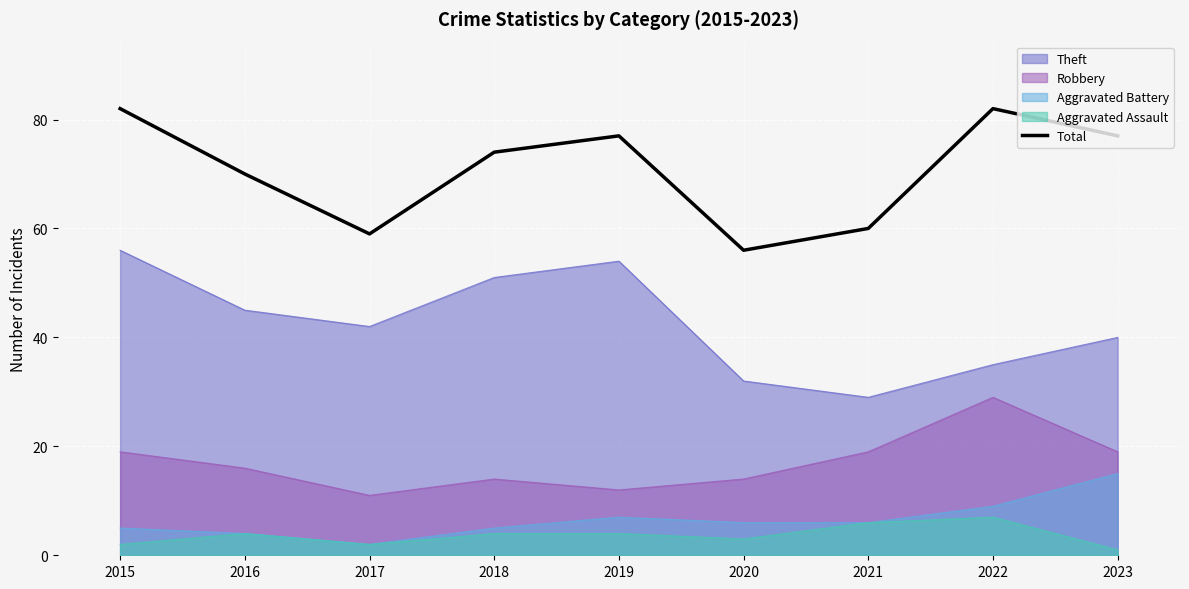

What is the difference between the values at 2016 and 2021?

10